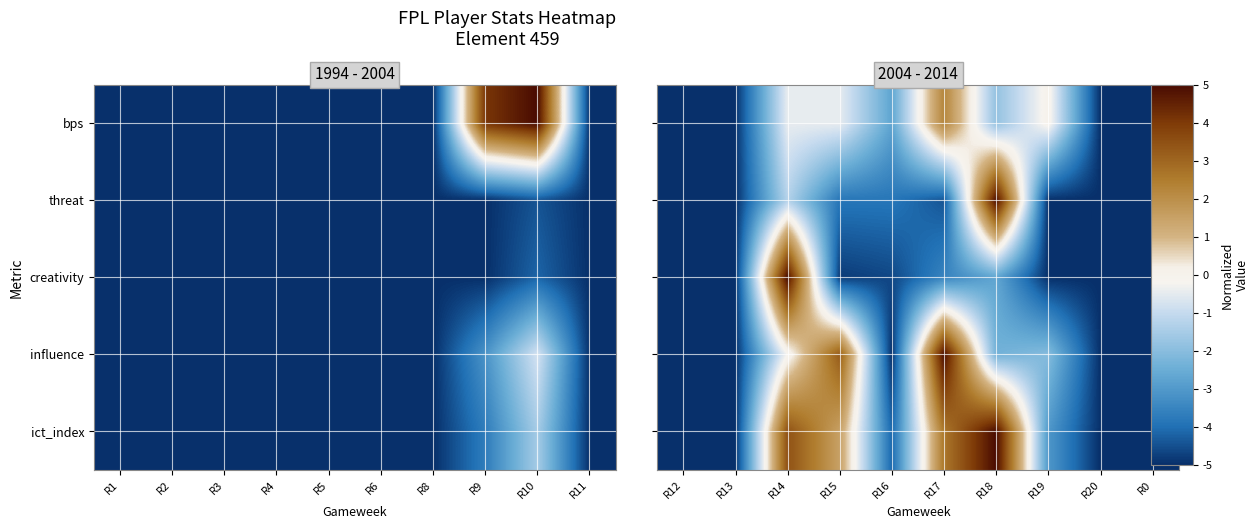

Which label corresponds to the smallest value in the chart?

R12